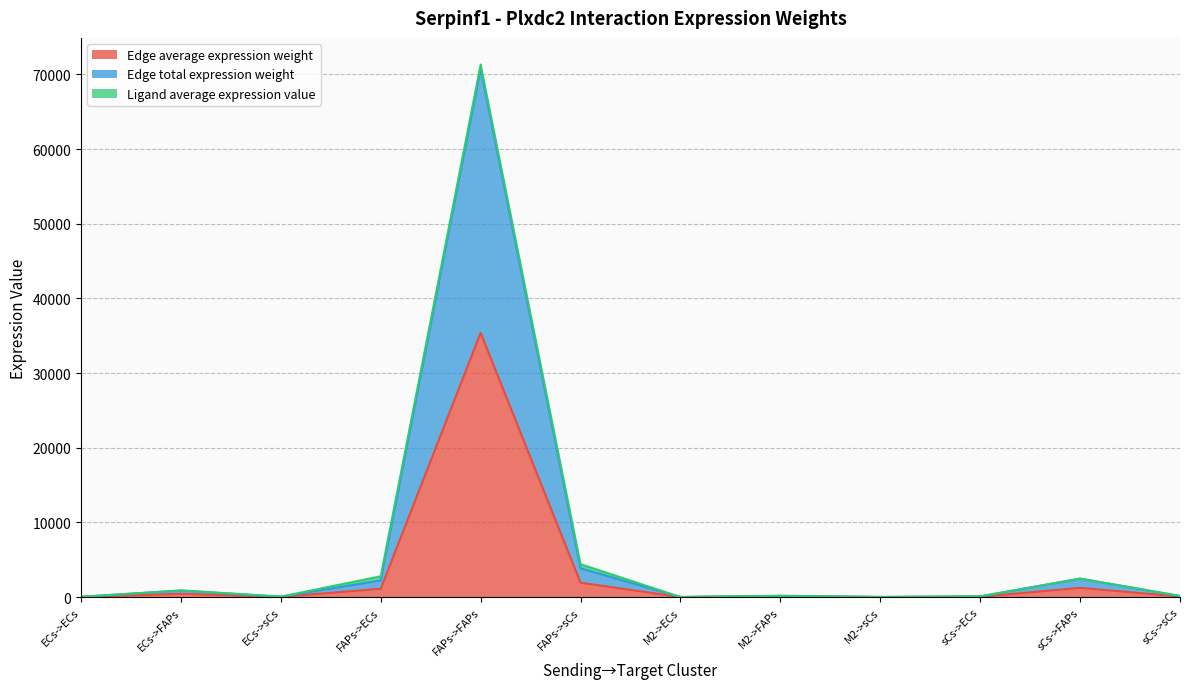

Where does the Edge total expression weight series first go above 161?

ECs->FAPs